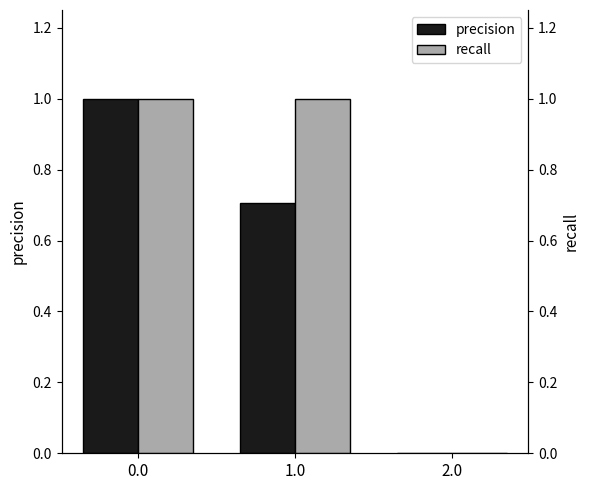

True or false: recall has a value of 1.0 at 1.0.

True